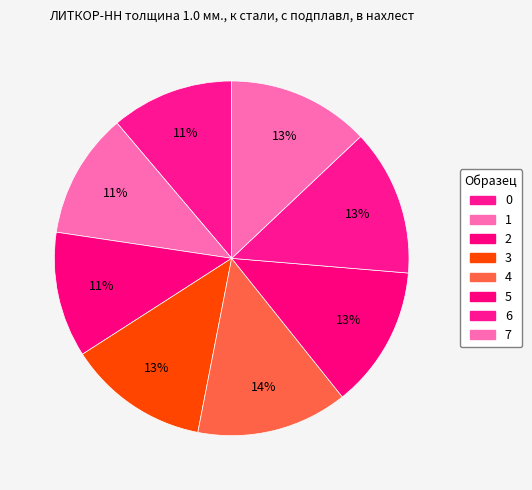

To the nearest percent, what is the average slice percentage?

12%